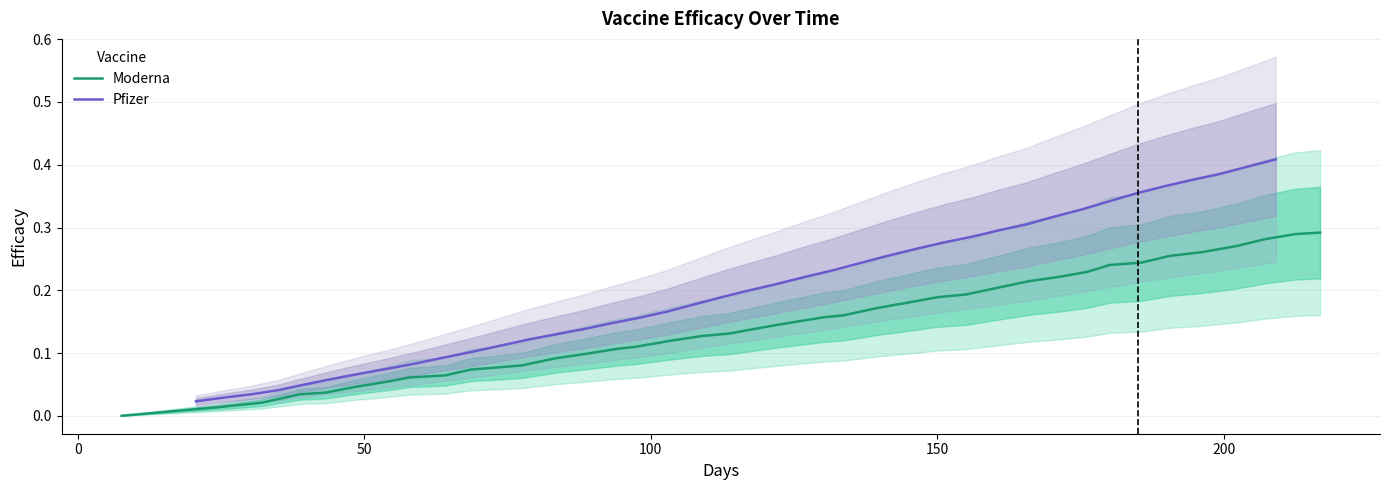

How many lines are shown in the chart?

2